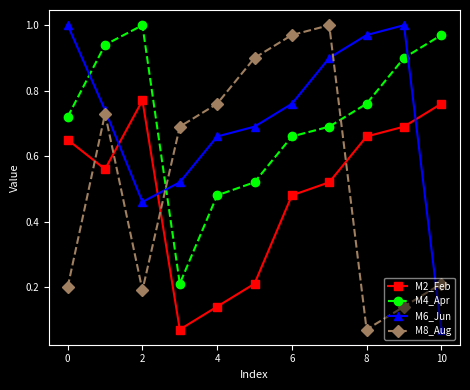

True or false: M2_Feb and M4_Apr intersect in this chart.

False